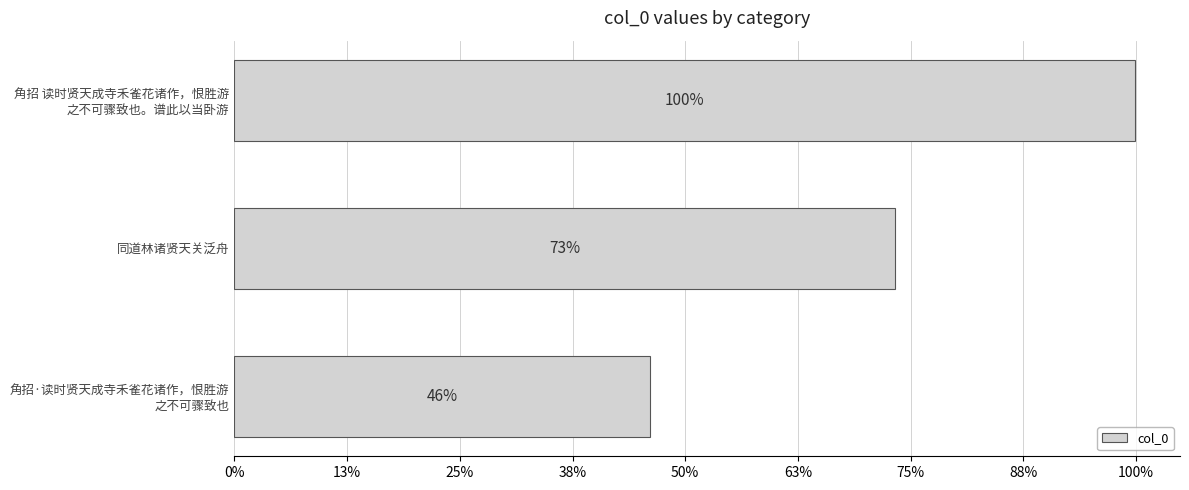

Does the chart contain any negative values?

No